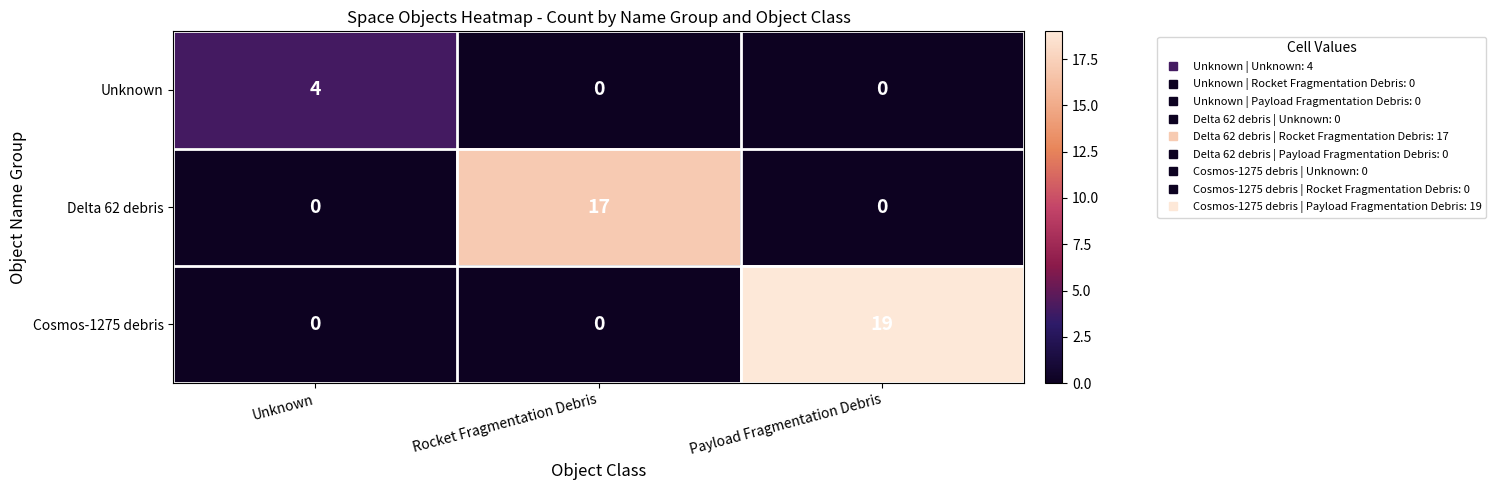

What is the difference between the highest and lowest values at Unknown?

4